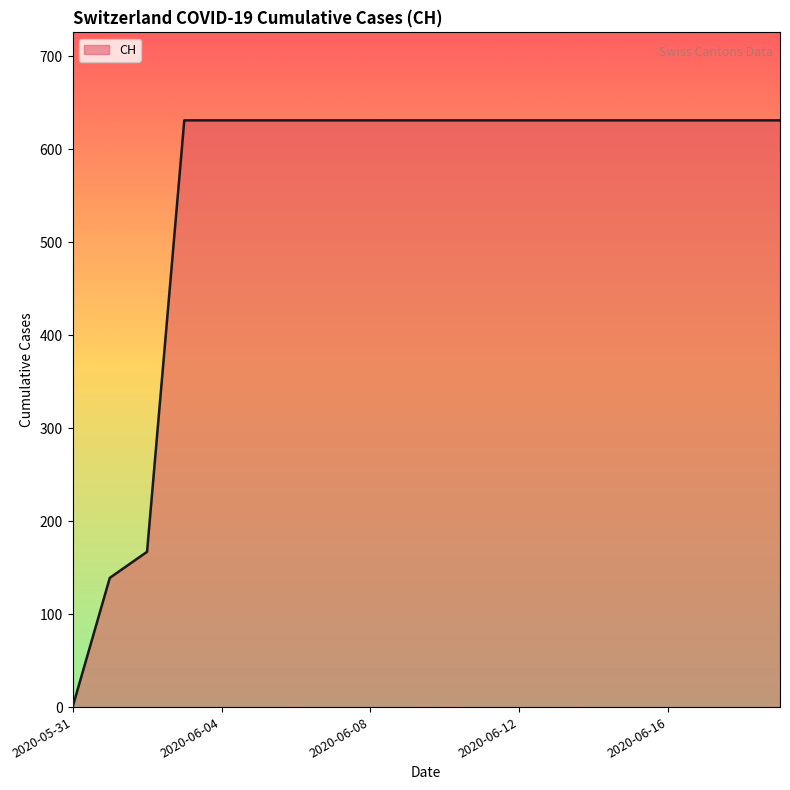

What is the difference between the maximum and minimum values?

631